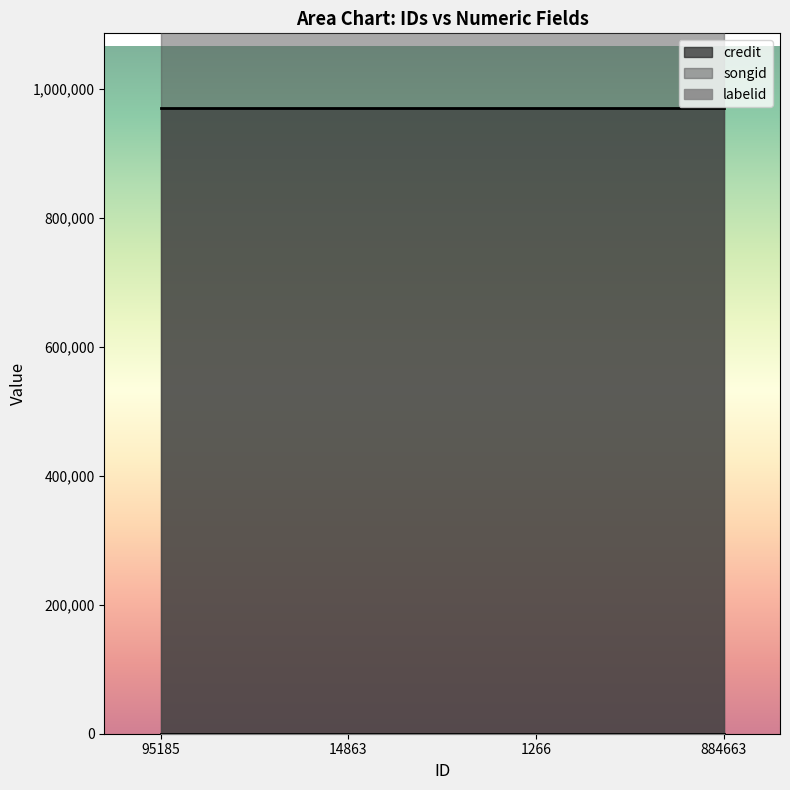

Which category has the lowest value in the credit series?

95185